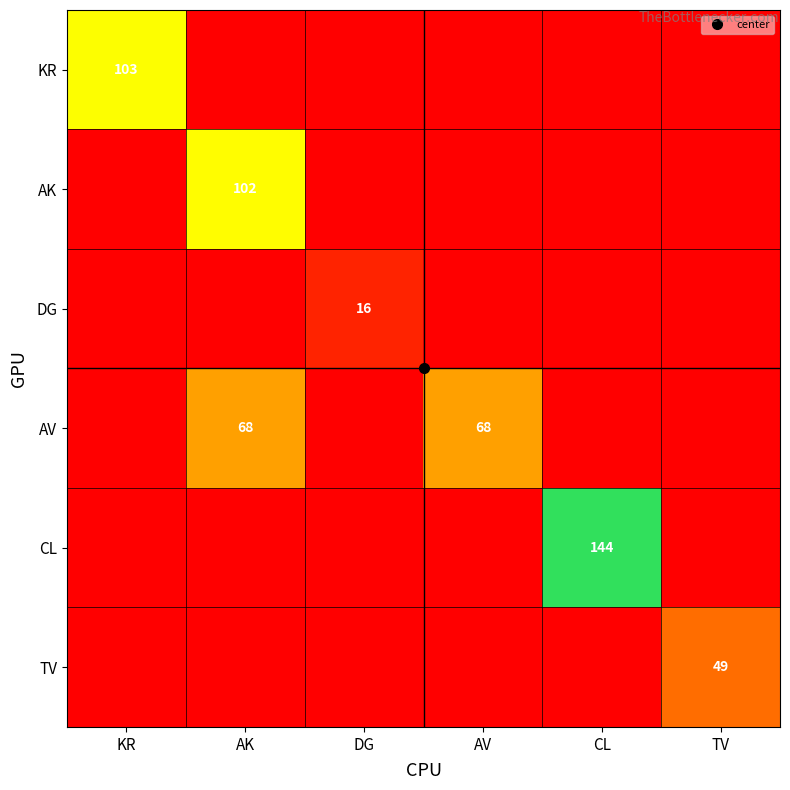

What is the average value of the CL series?

24